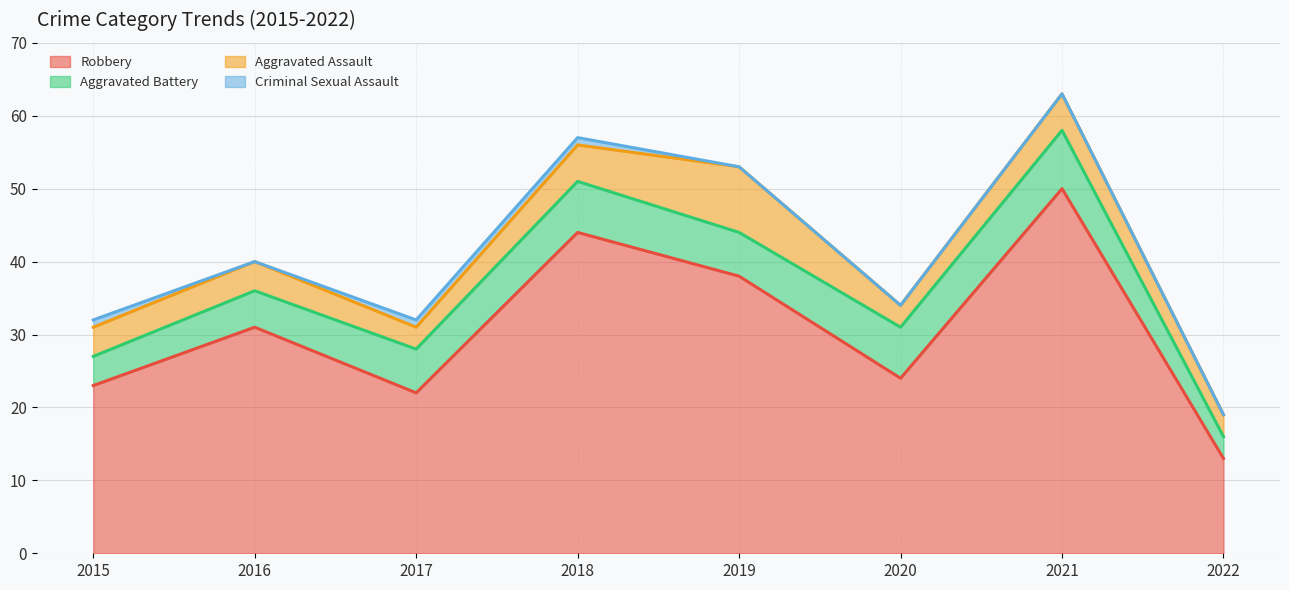

The Robbery series shows 74 at 2021. True or false?

False